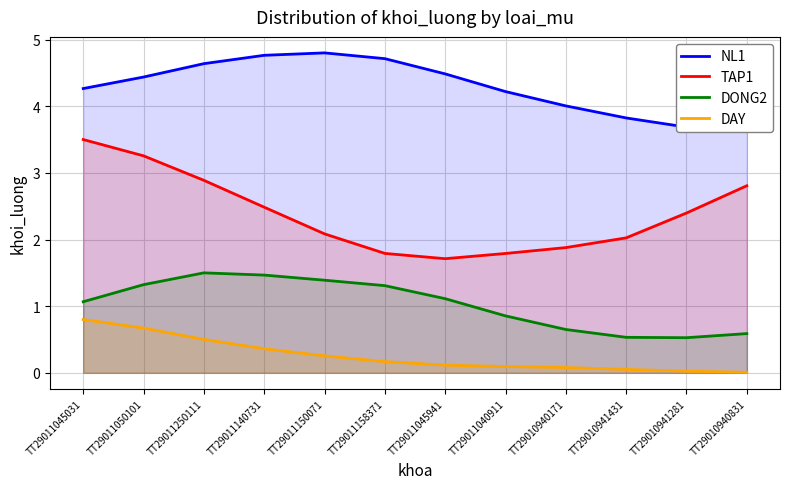

How many interior local valleys does the TAP1 series have?

1